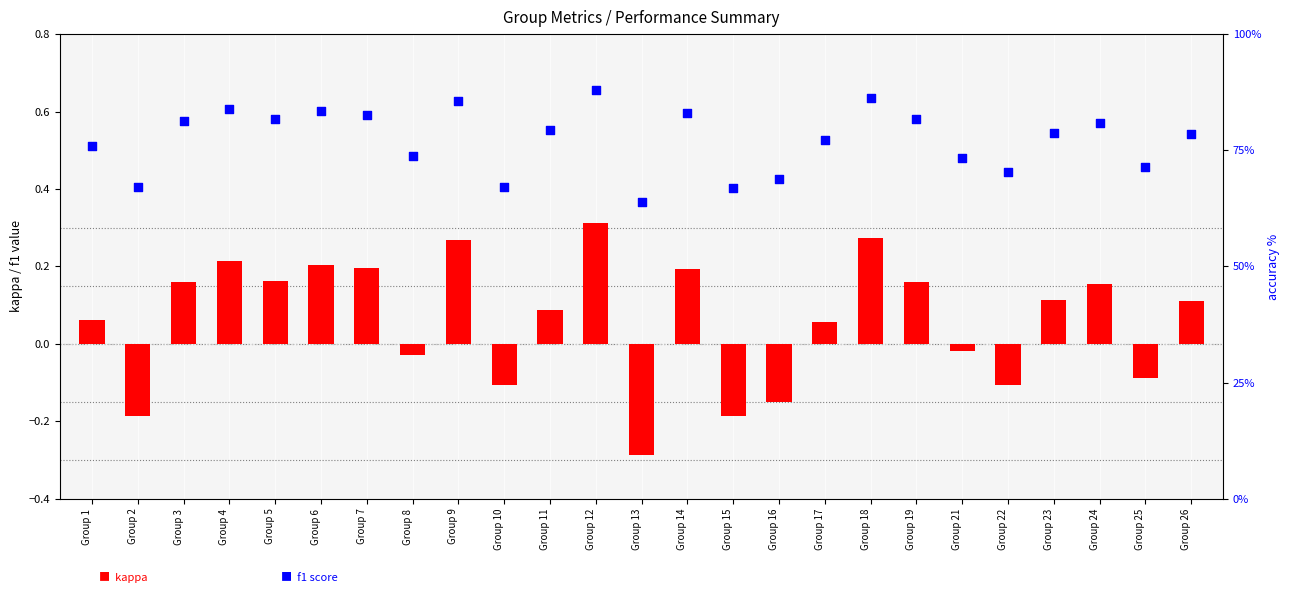

At which category is the sum across all series the highest?

Group 12